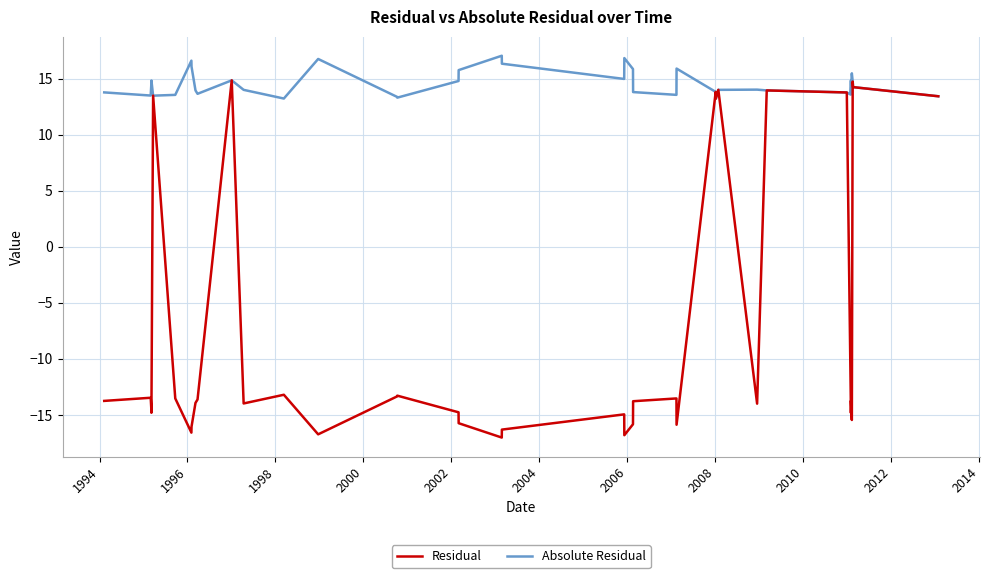

Which series has the largest total across all categories?

Absolute Residual